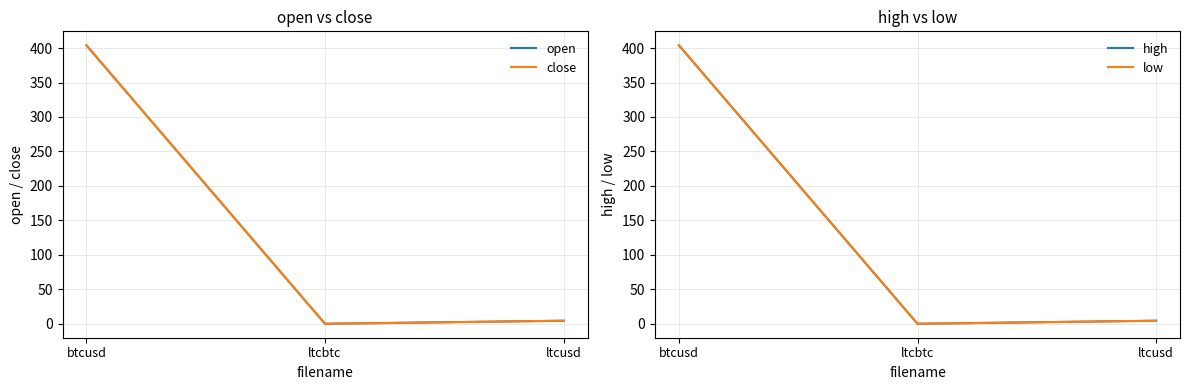

What position from the right is ltcbtc?

2